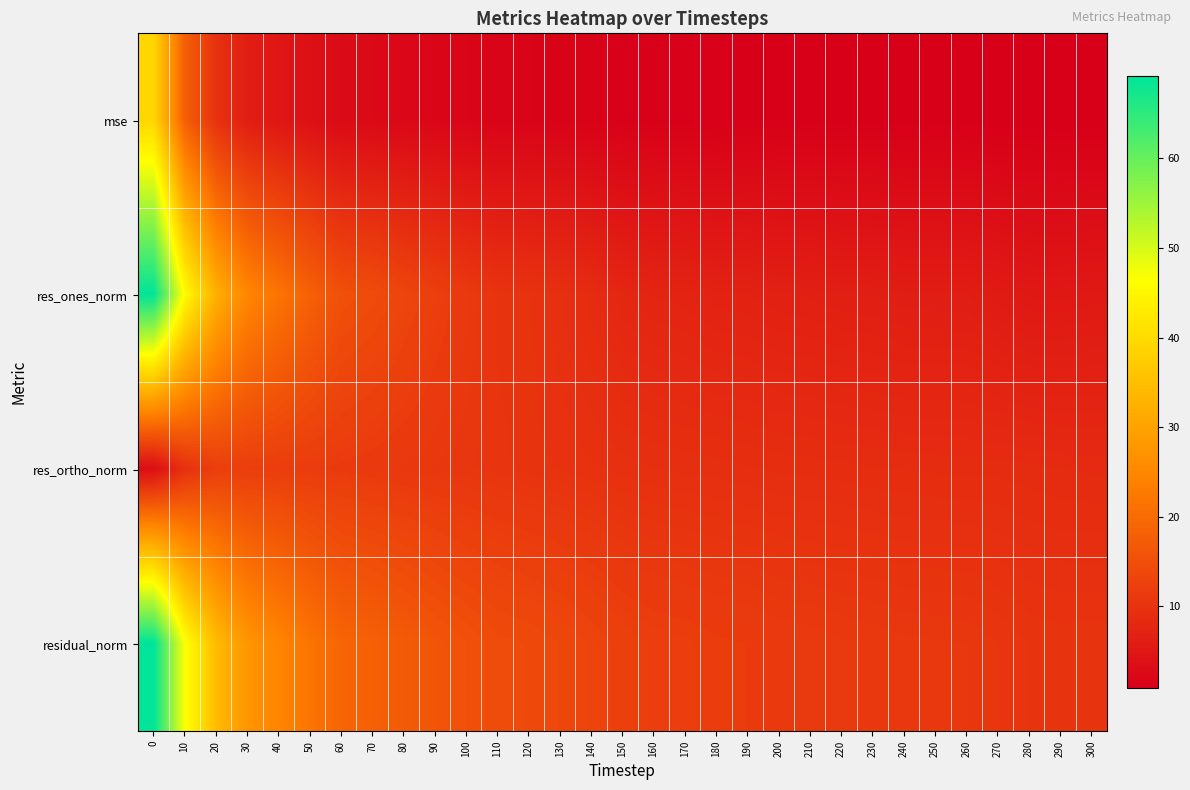

Which series has the largest total across all categories?

residual_norm